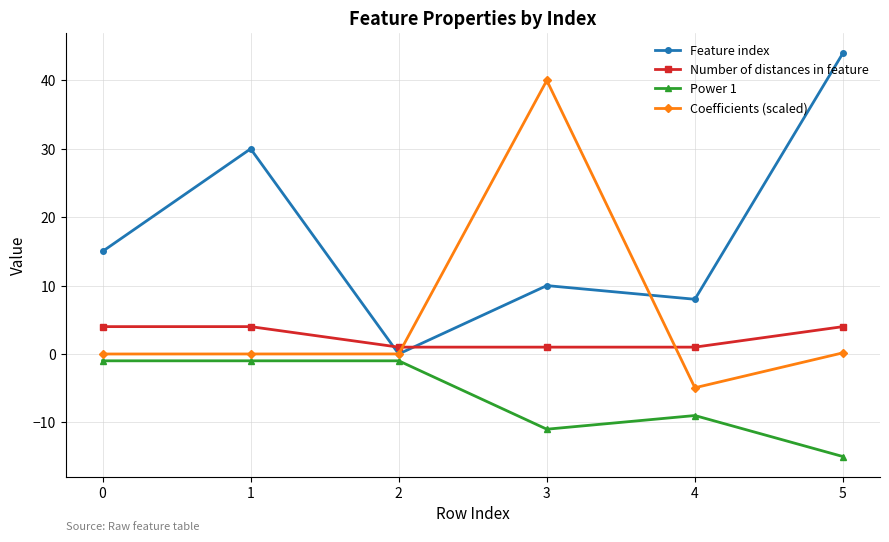

True or false: Coefficients (scaled) and Number of distances in feature intersect in this chart.

True